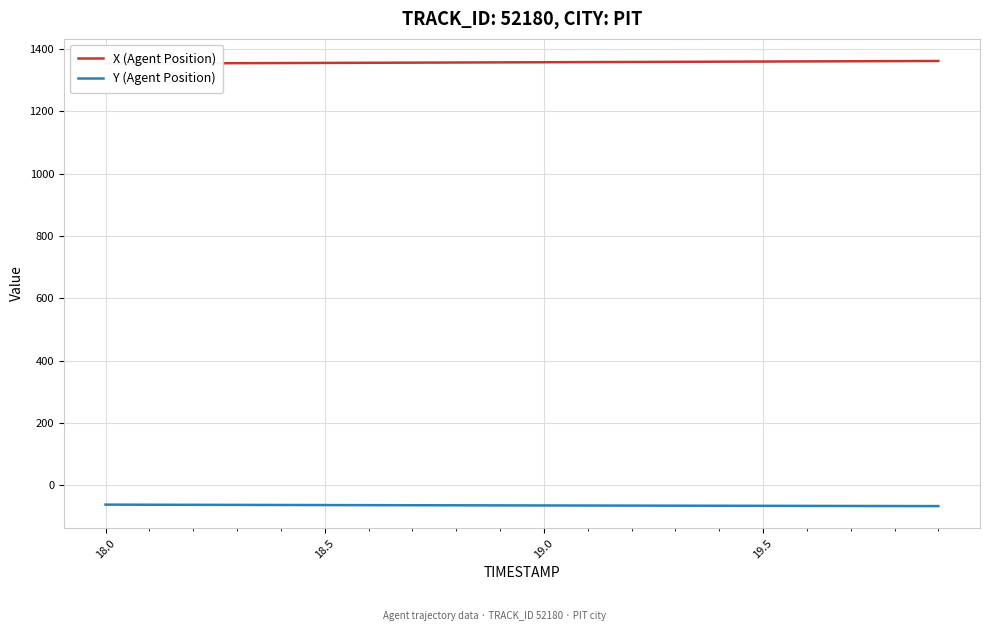

The value of Y (Agent Position) at 19.0 is -64.1. True or false?

True